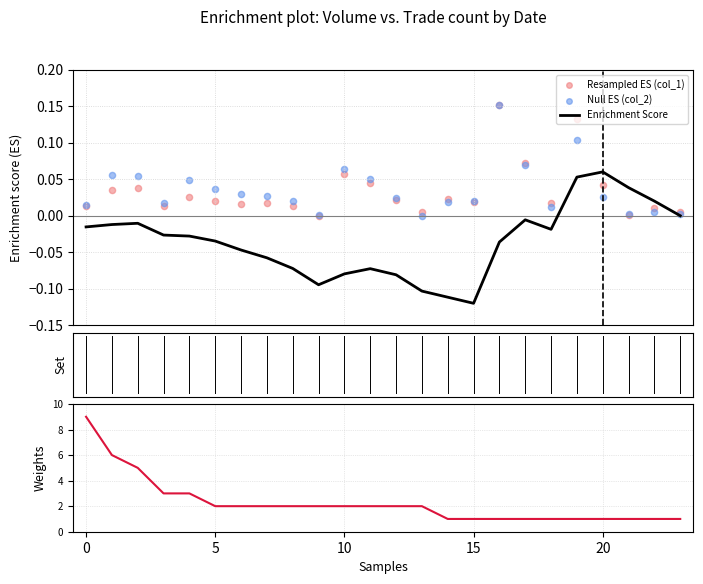

At how many categories does at least one series exceed 4?

3